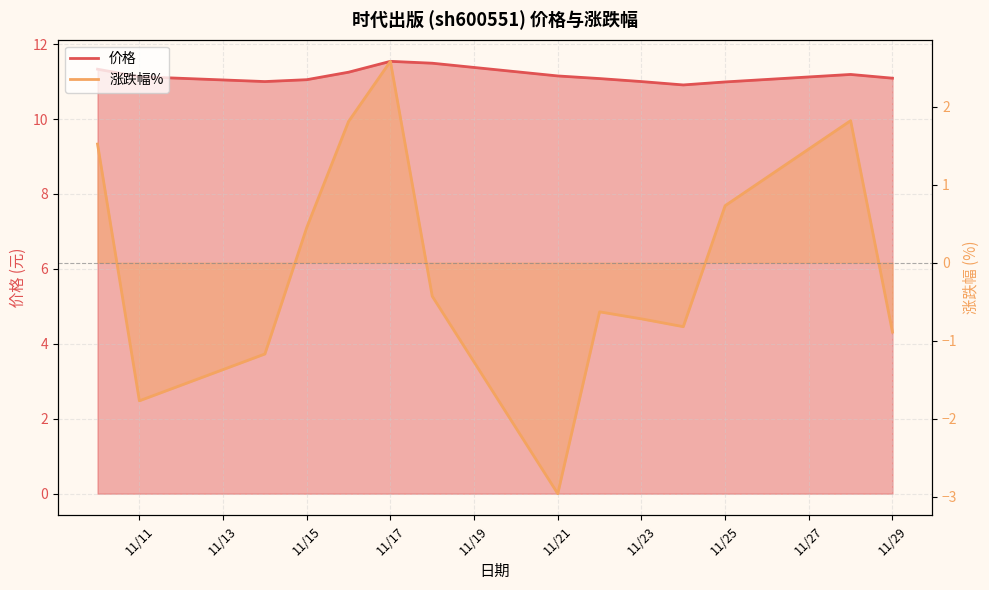

The 价格 series shows 11.1 at 2022-11-22. True or false?

True